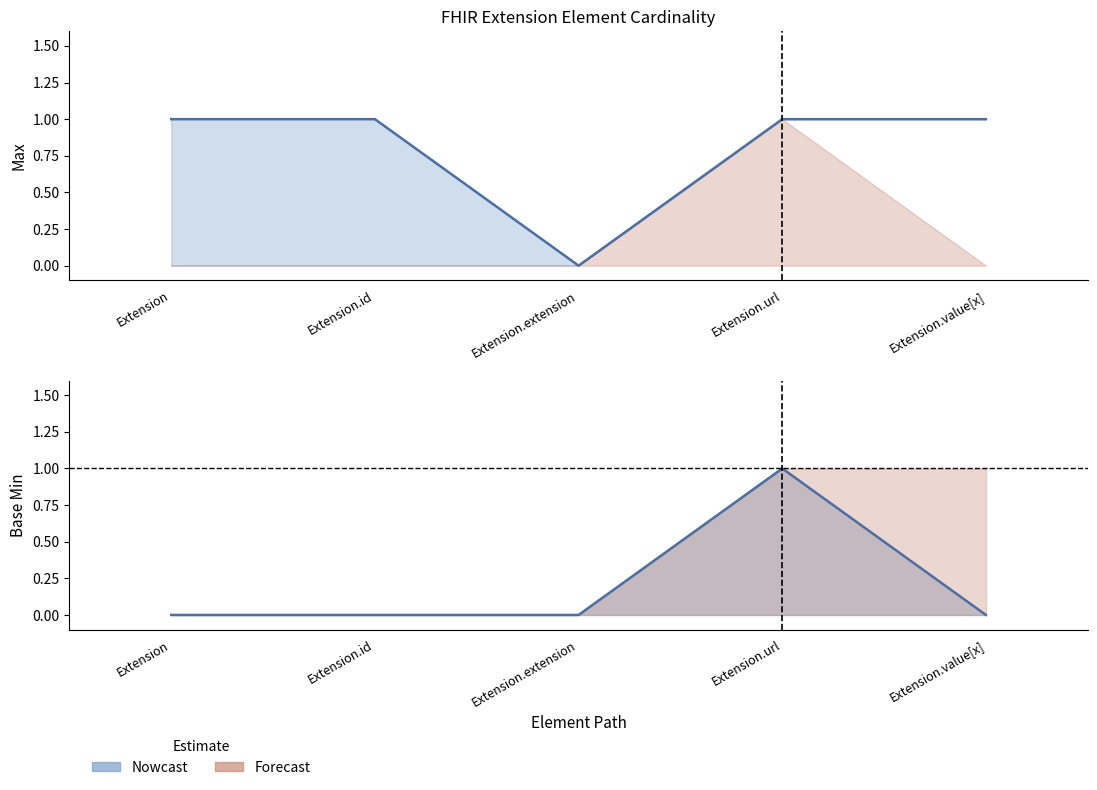

At Extension.extension, list the series in order from largest to smallest.

Max, Base Min